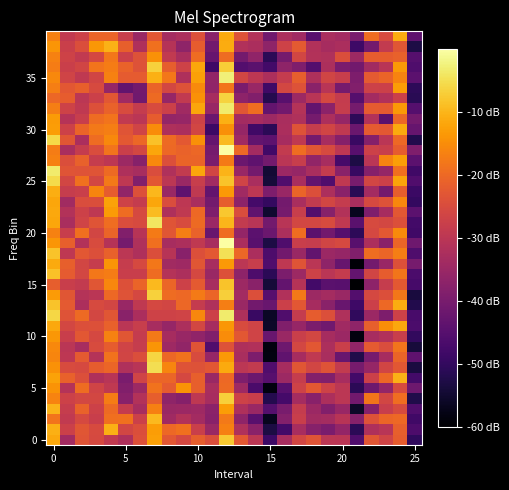

Which series has the largest total across all categories?

35